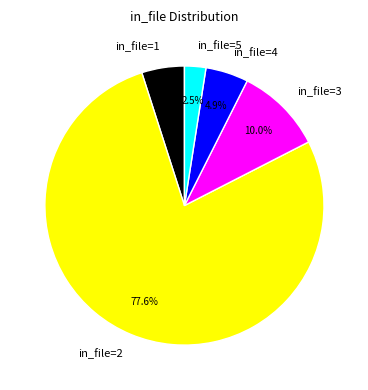

Is there any slice that represents more than half of the pie?

Yes